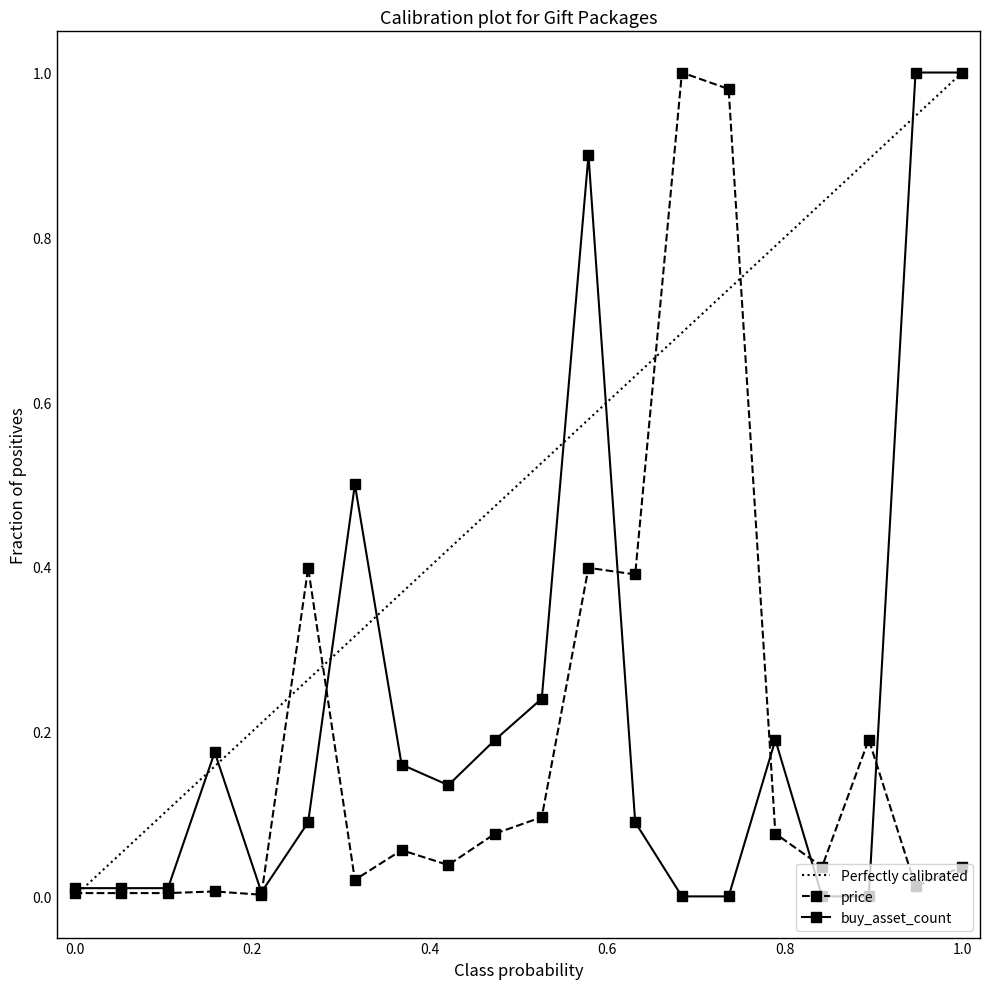

Which series has the largest total across all categories?

Perfectly calibrated